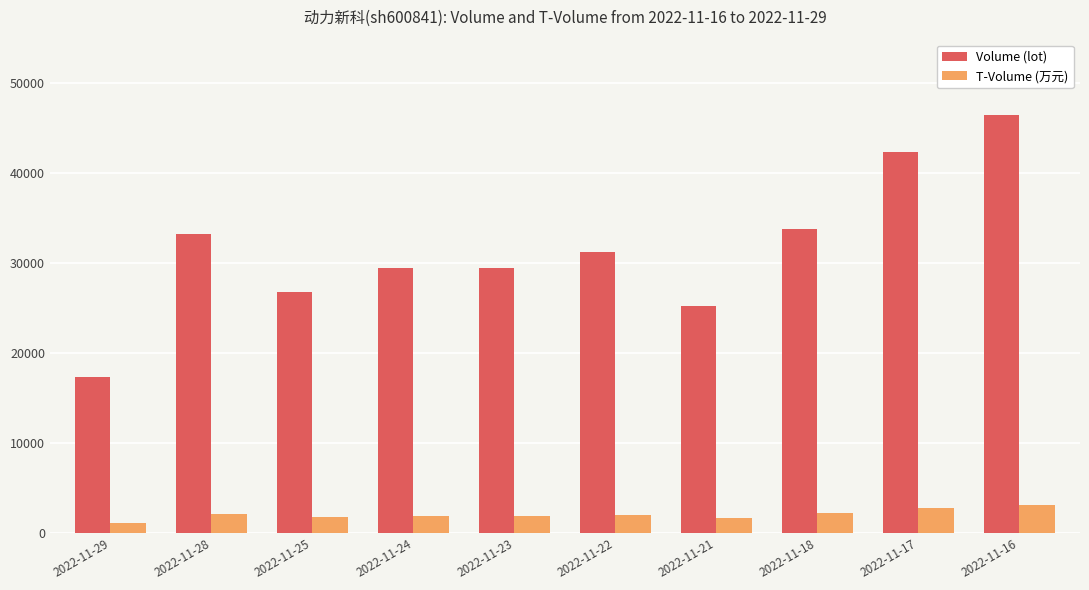

Which series has the widest spread of values?

Volume (lot)